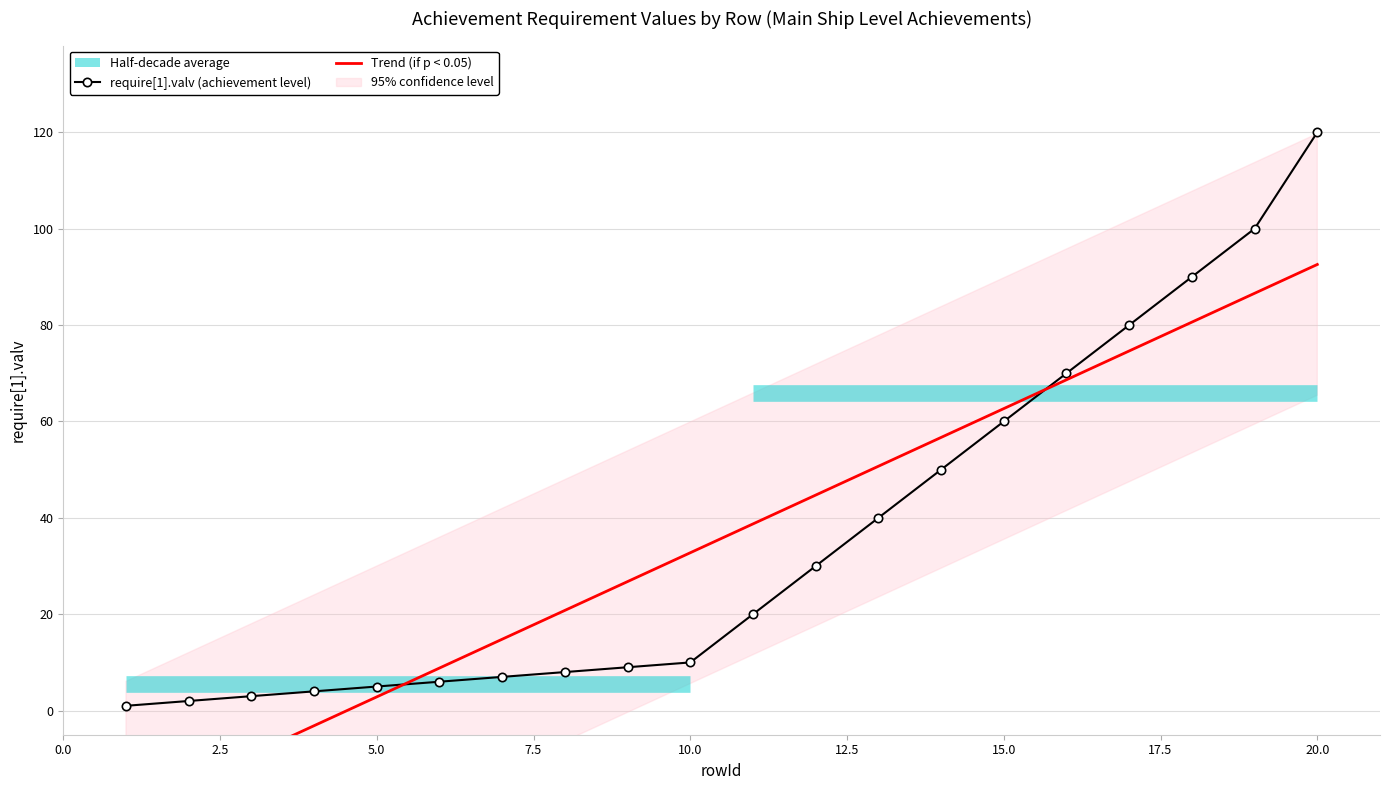

What is the value of the 16th point from the left?

70